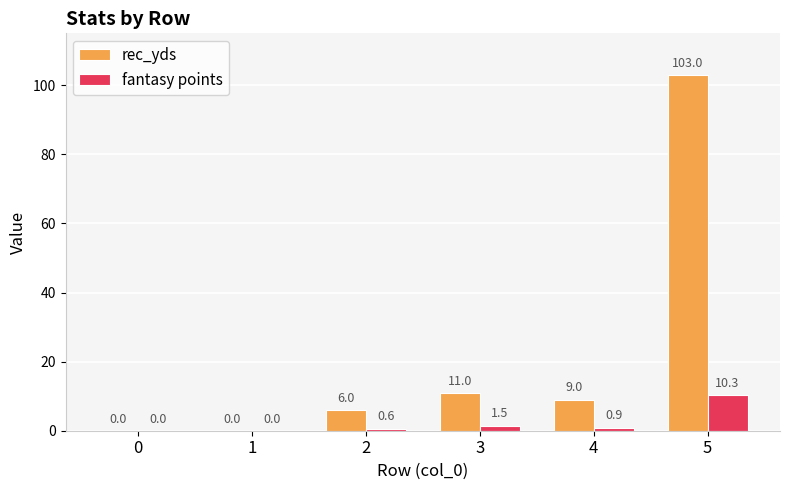

Between 0 and 2, which series saw the biggest shift?

rec_yds